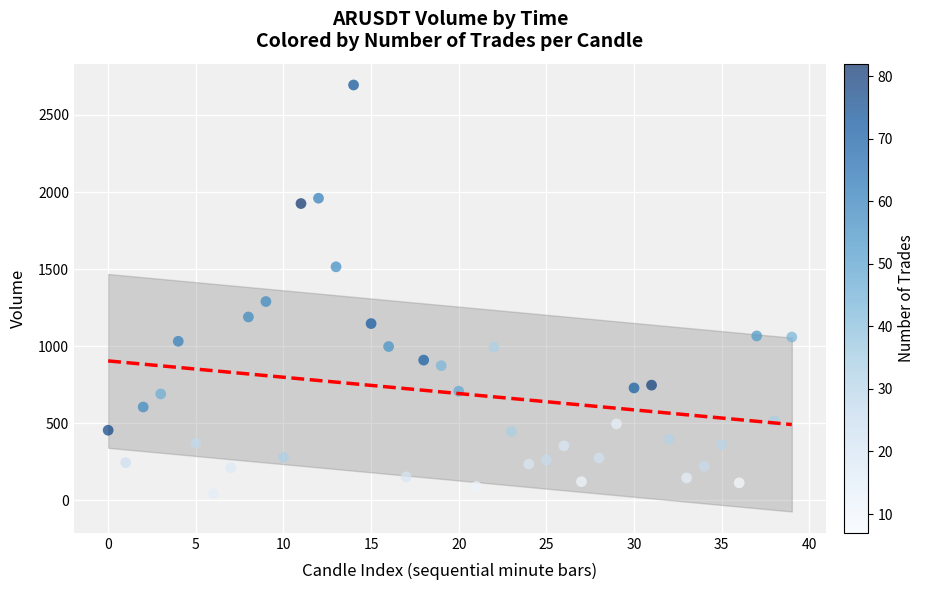

What Y value in the scatter plot is closest to 1369?

1289.5